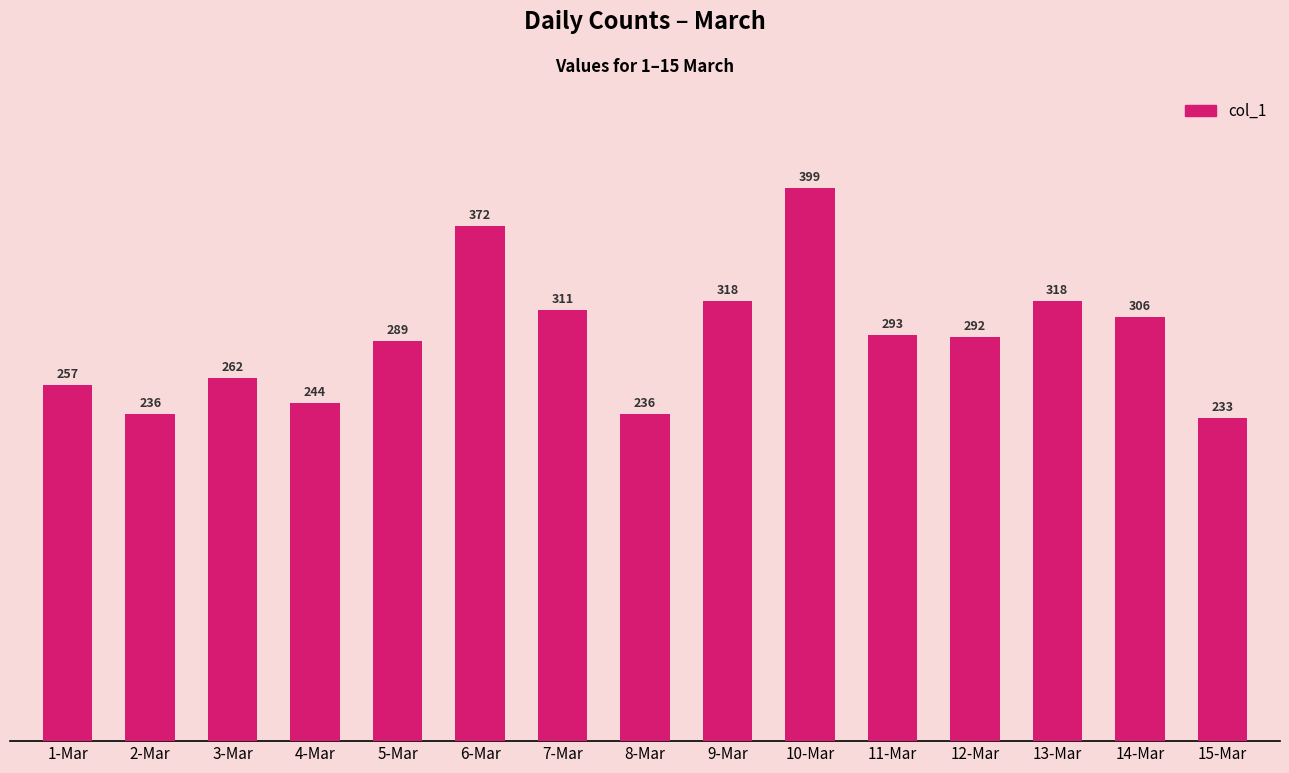

Approximately how many times larger is the value at 10-Mar compared to 14-Mar?

1.3